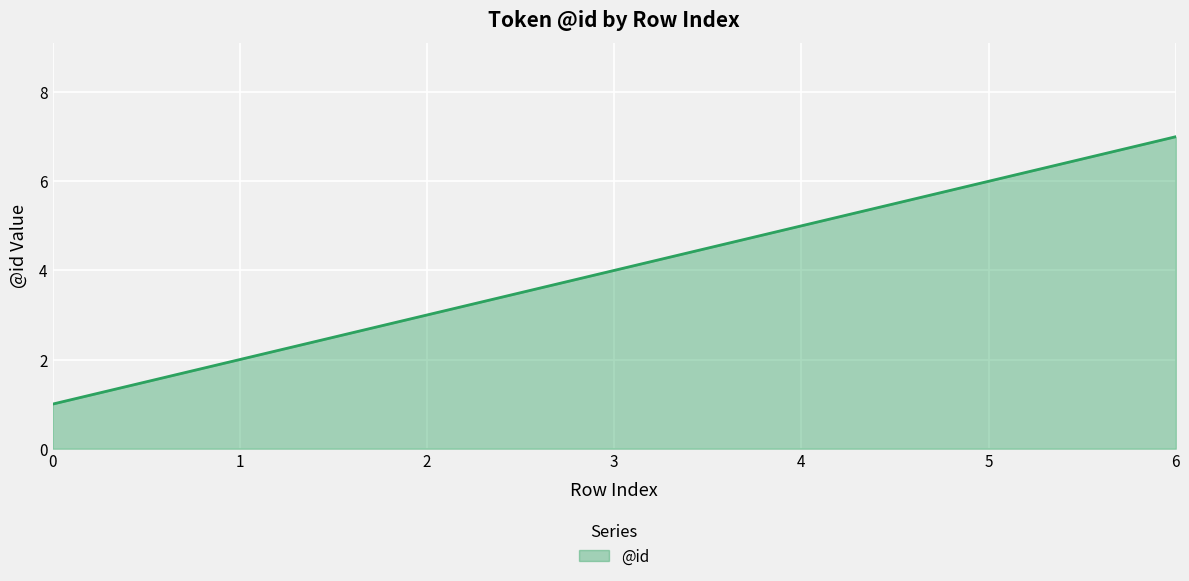

Where is the data nearest to the value 4?

3